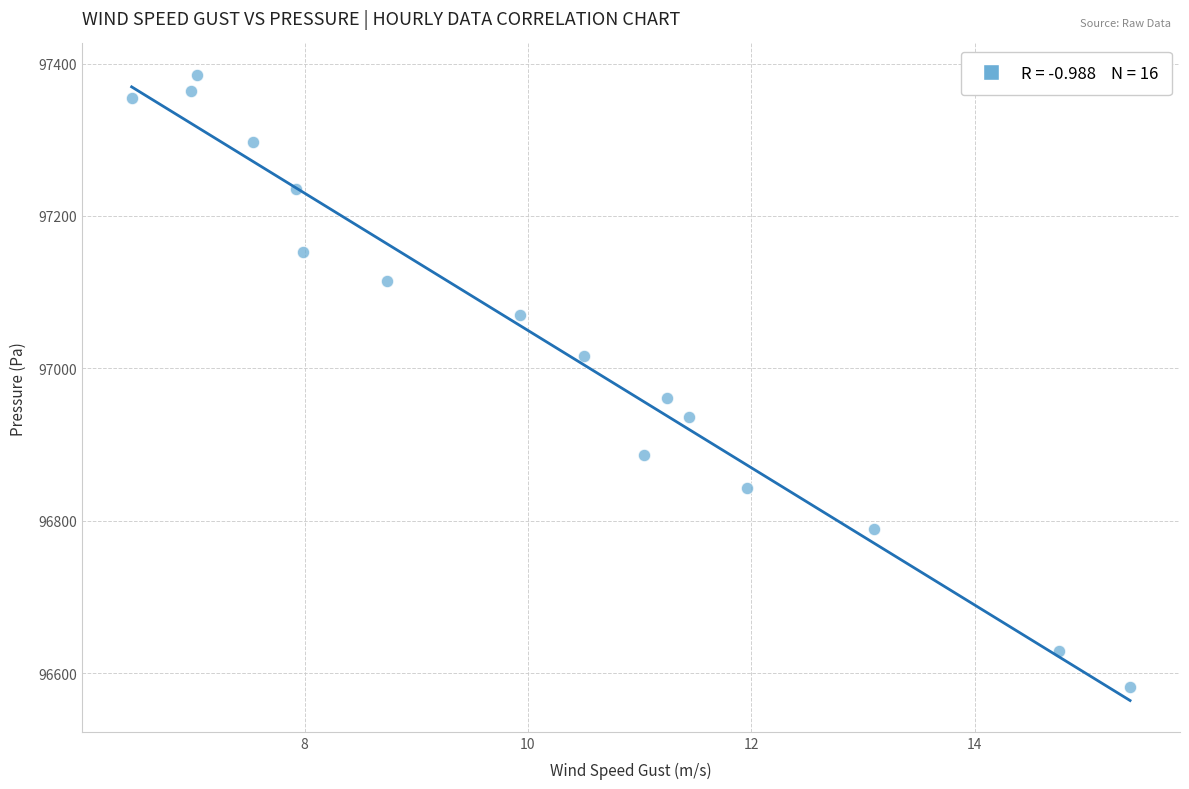

What is the range of Y values (max minus min)?

803.5